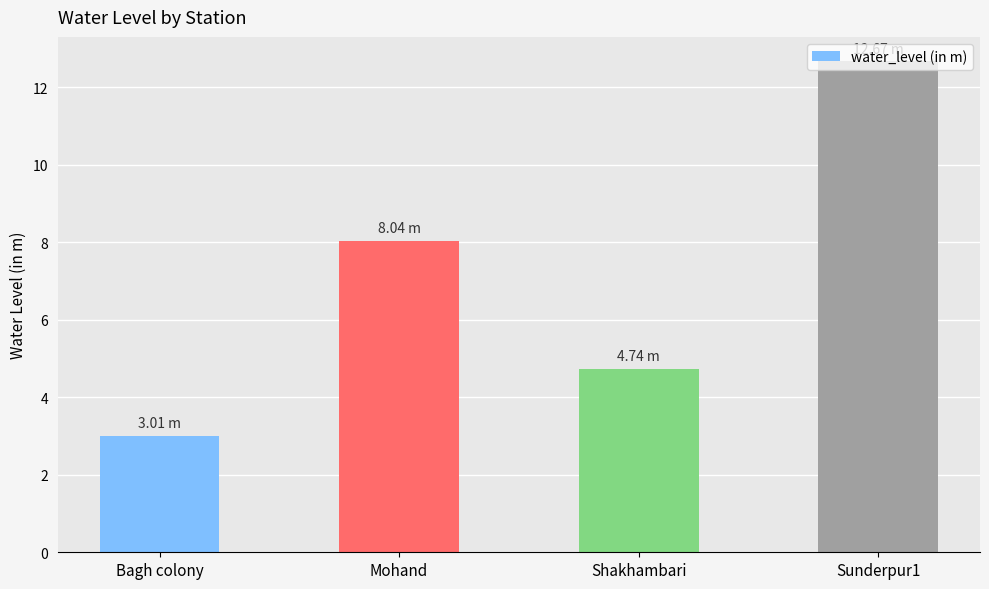

What is the difference between the values at Mohand and Shakhambari?

3.3